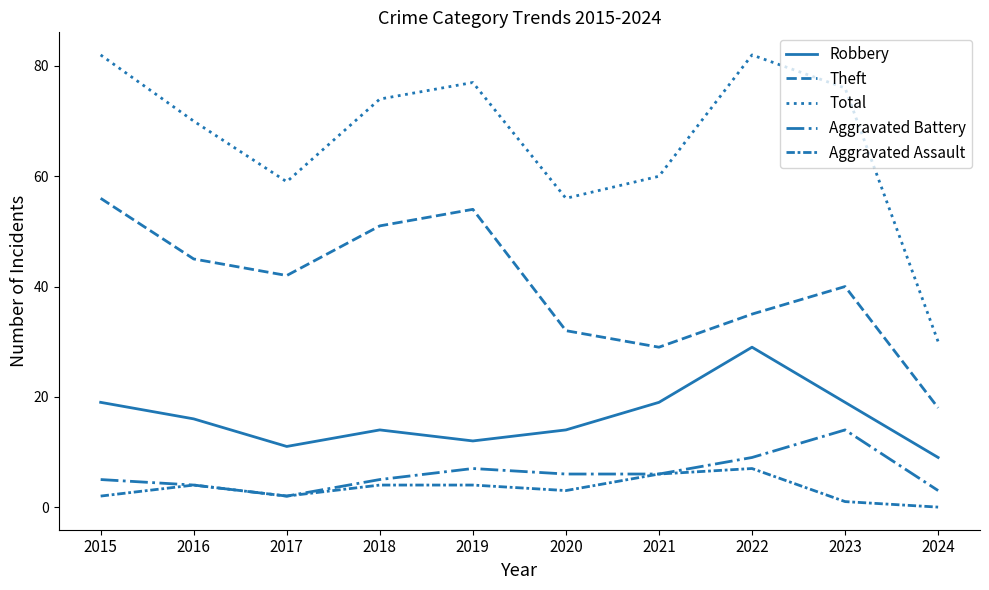

How many lines are shown in the chart?

5